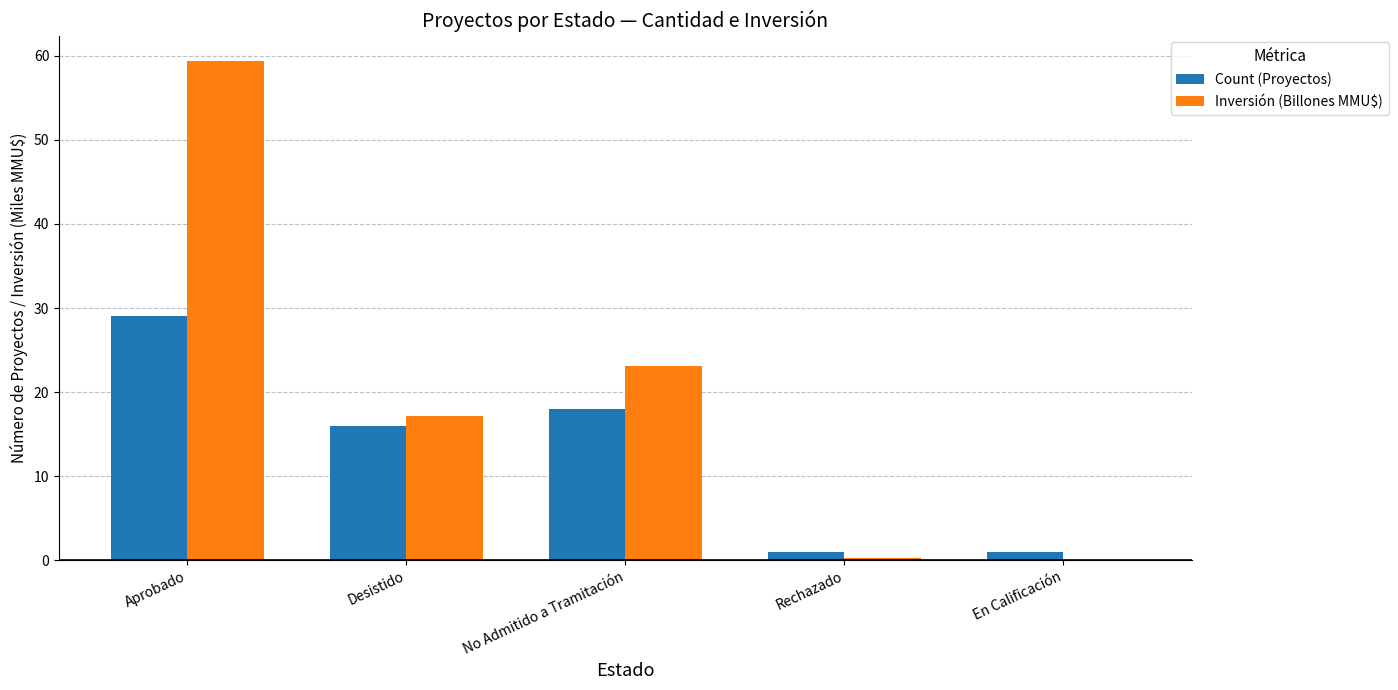

Which series changed the most between No Admitido a Tramitación and En Calificación?

Inversión (Billones MMU$)